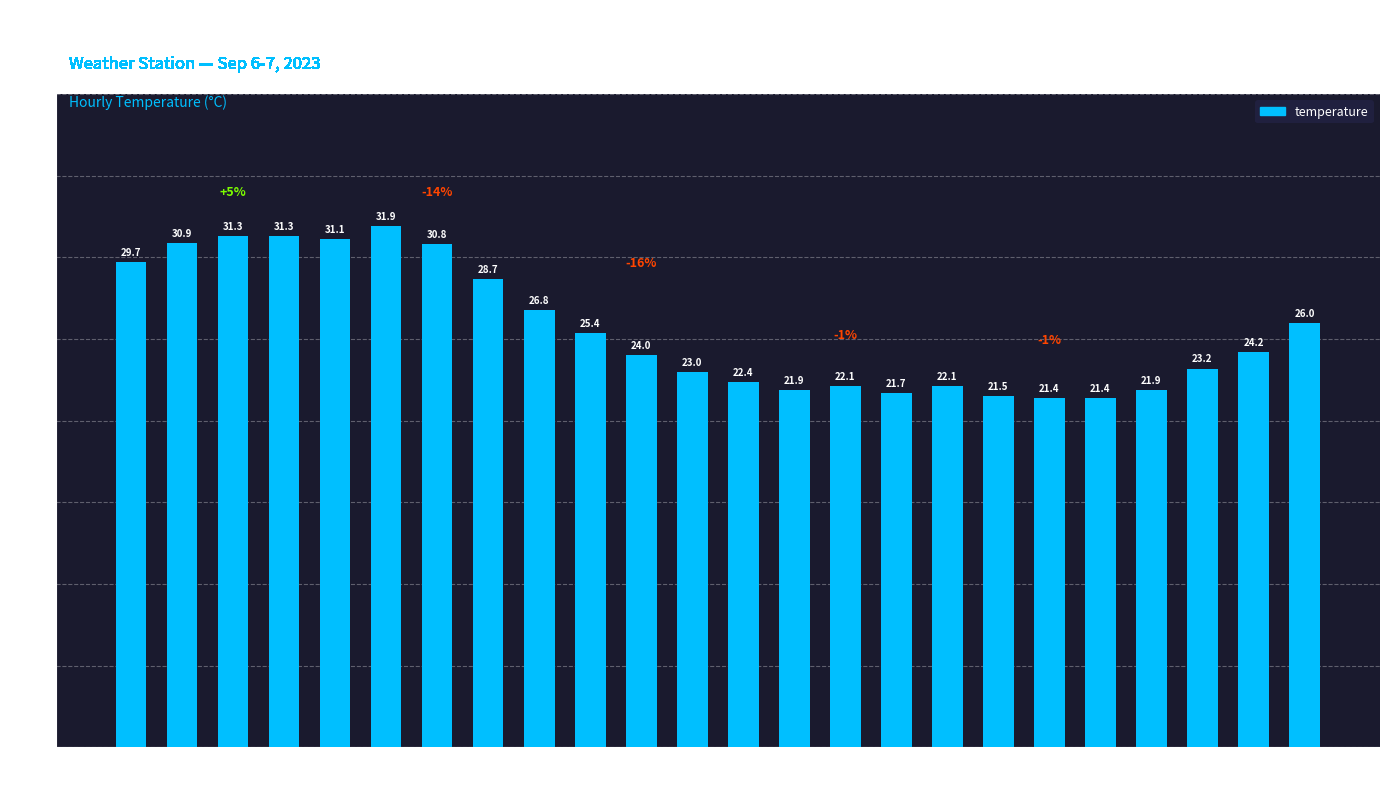

Are the bars horizontal?

No